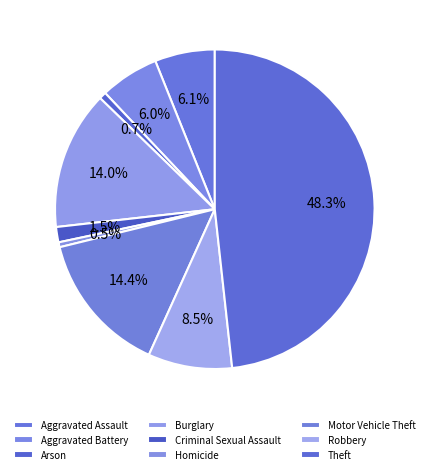

To the nearest percent, what is the difference between the largest and smallest slice percentages?

48%